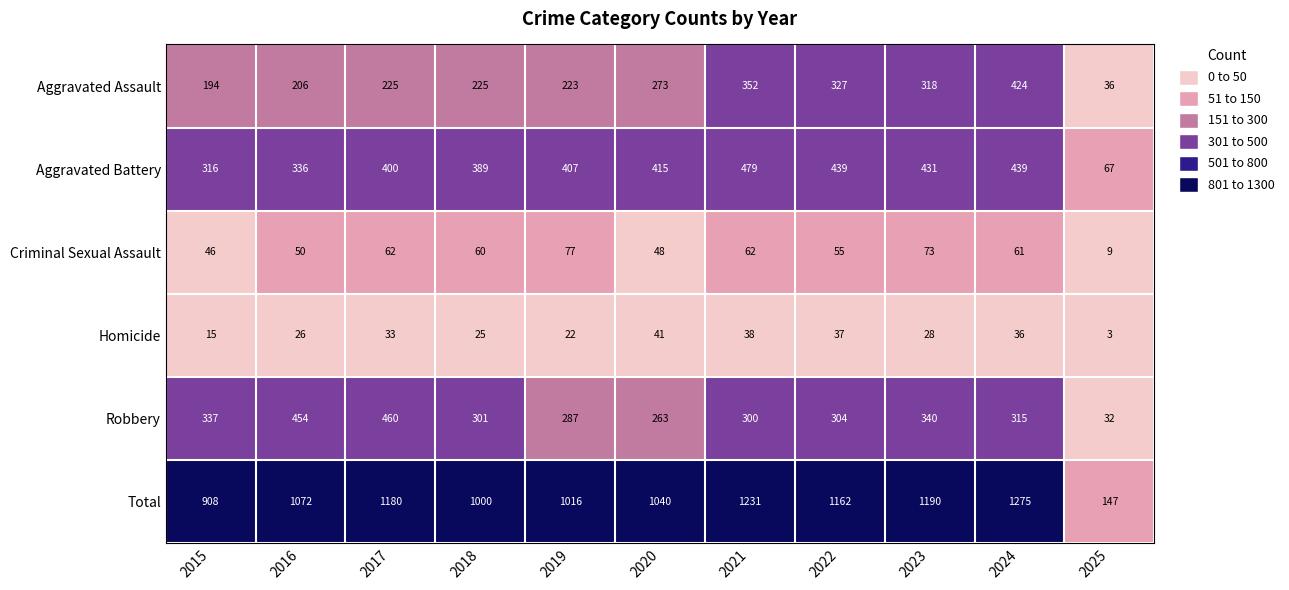

Which label corresponds to the smallest value in the chart?

2025